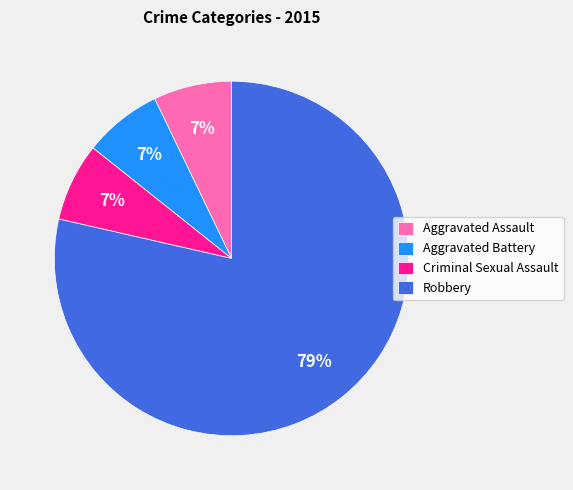

What percentage is the Aggravated Assault slice, to the nearest percent?

7%